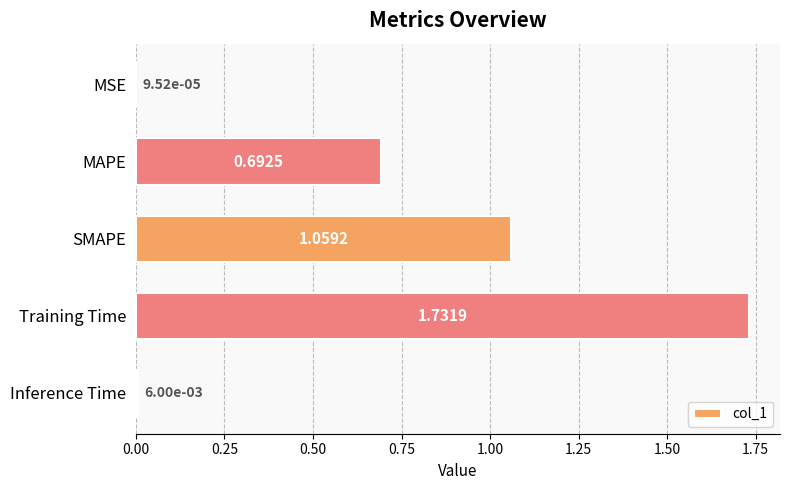

Count the number of categories in the chart.

5